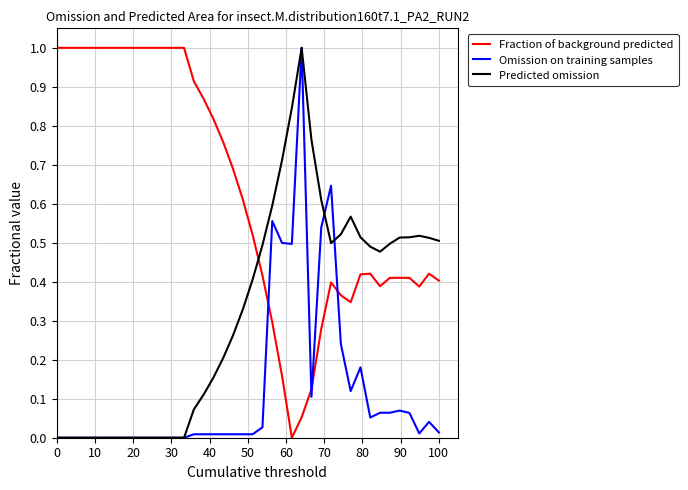

Which series ends up on top after the final intersection of Omission on training samples and Fraction of background predicted?

Fraction of background predicted